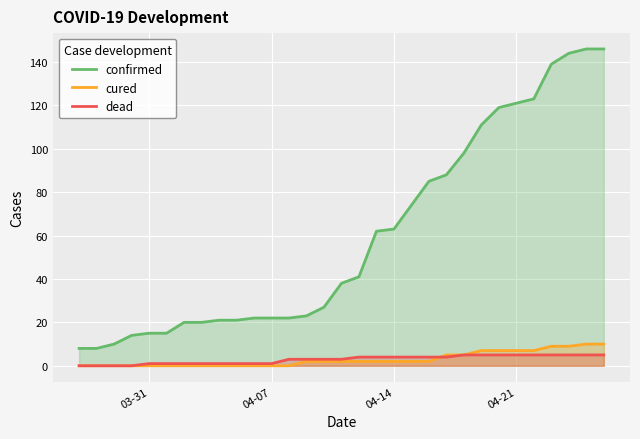

Which series has the largest total across all categories?

confirmed